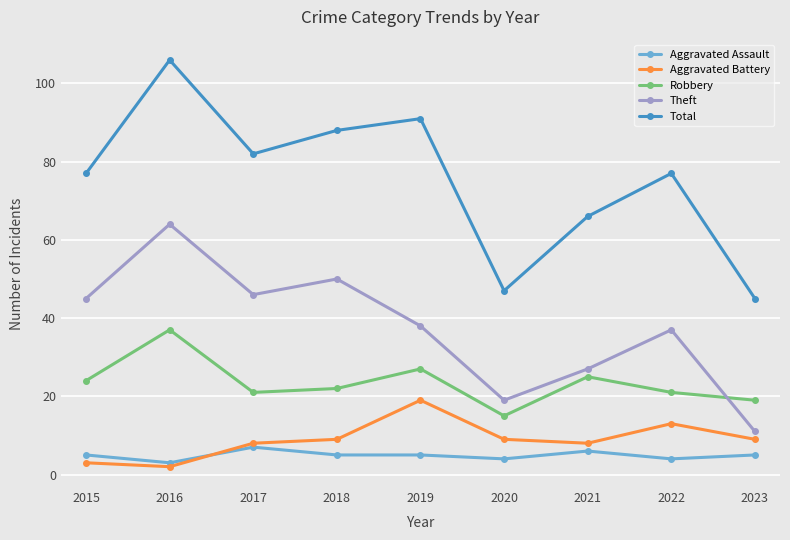

What is the average value of the Theft series?

37